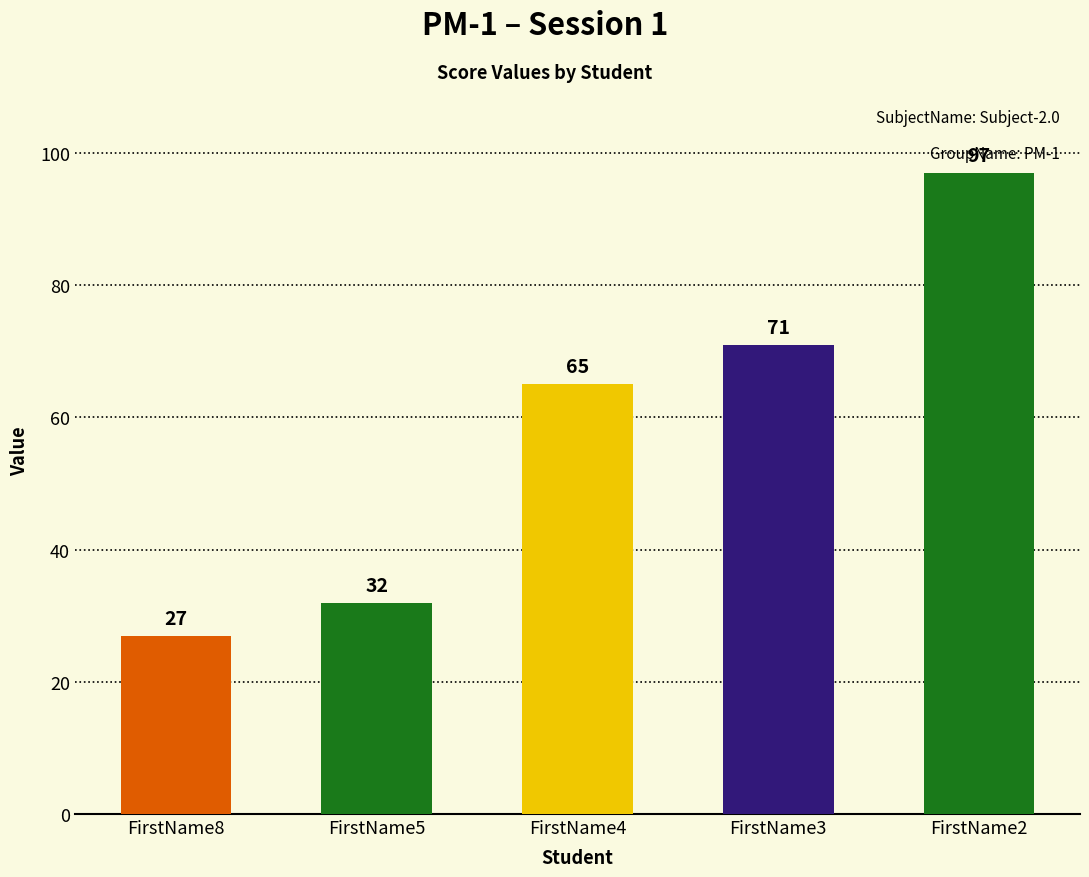

Rank the categories by value from lowest to highest.

FirstName8, FirstName5, FirstName4, FirstName3, FirstName2